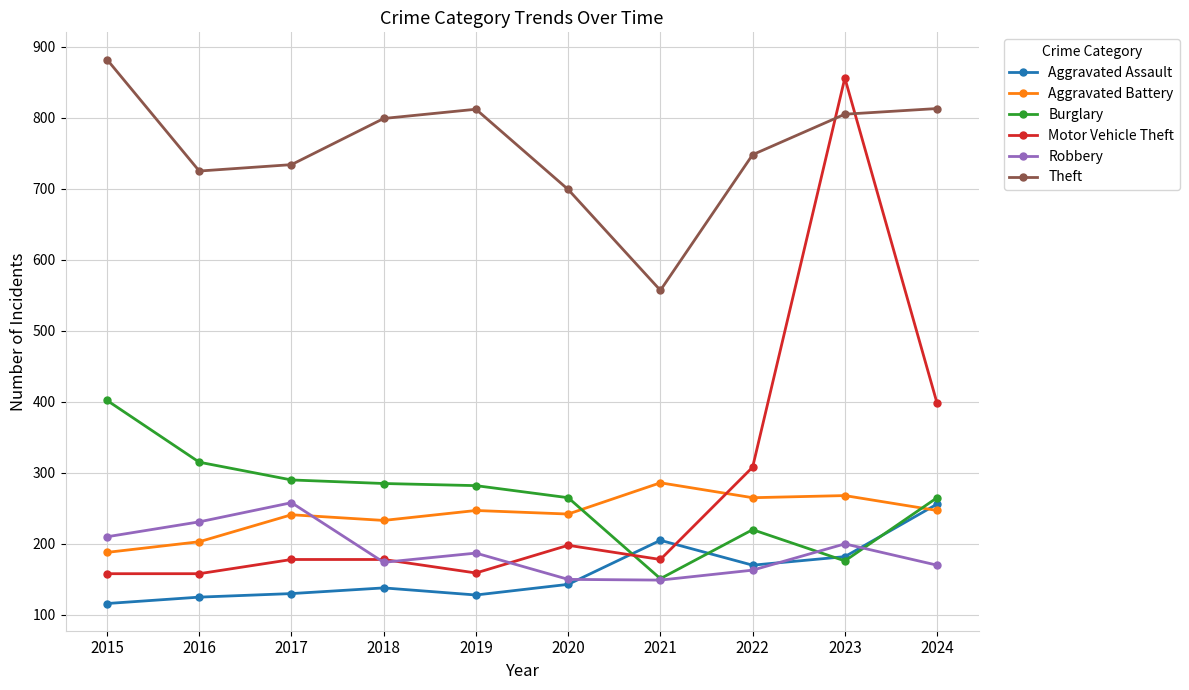

What is the value of the Robbery point at the 7th from the left?

149